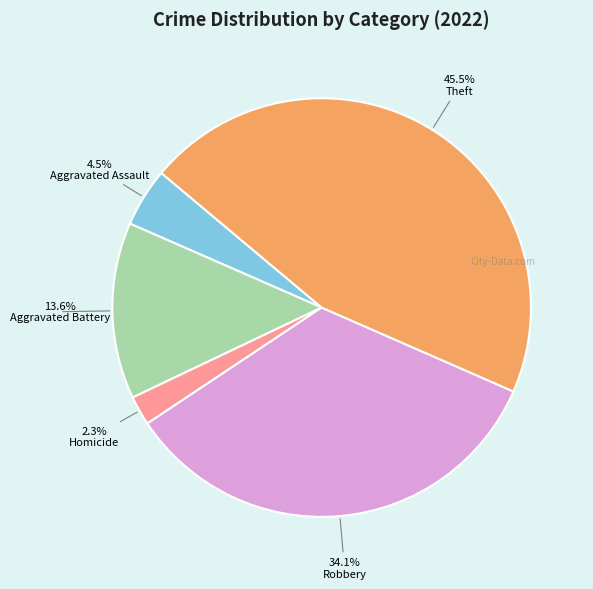

Is there any slice that represents more than half of the pie?

No